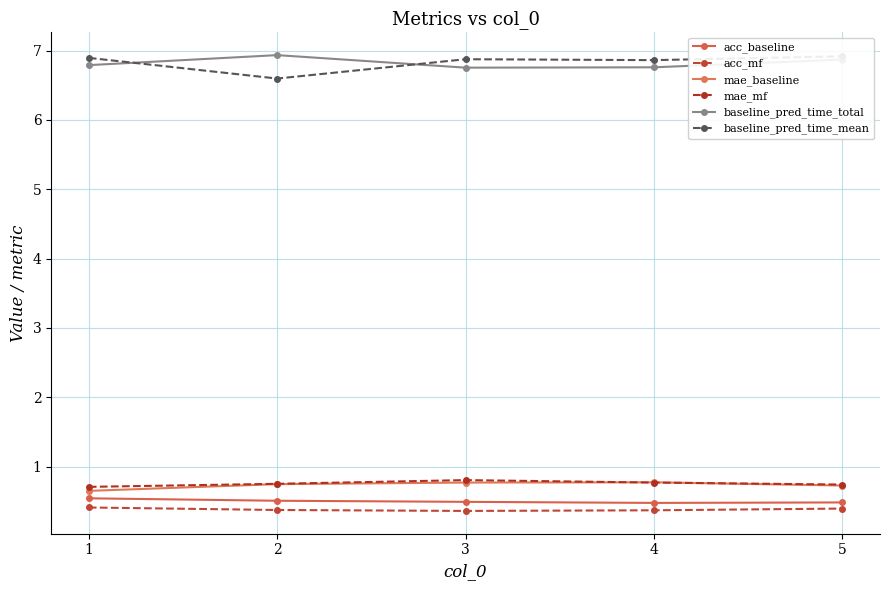

Between 3 and 1, which is larger?

1